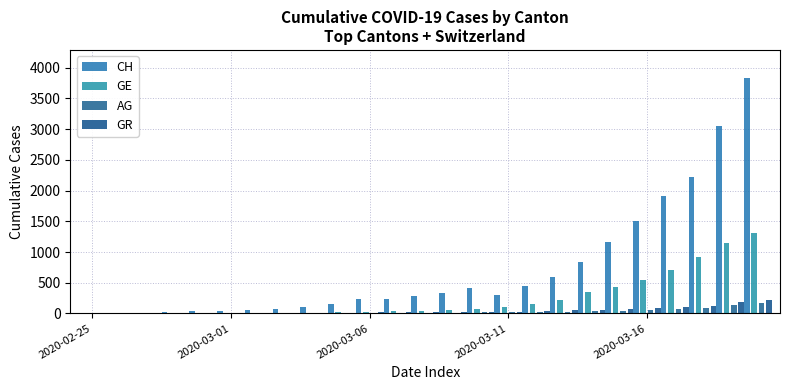

Rank the series by their maximum value, from lowest to highest.

AG, GR, GE, CH